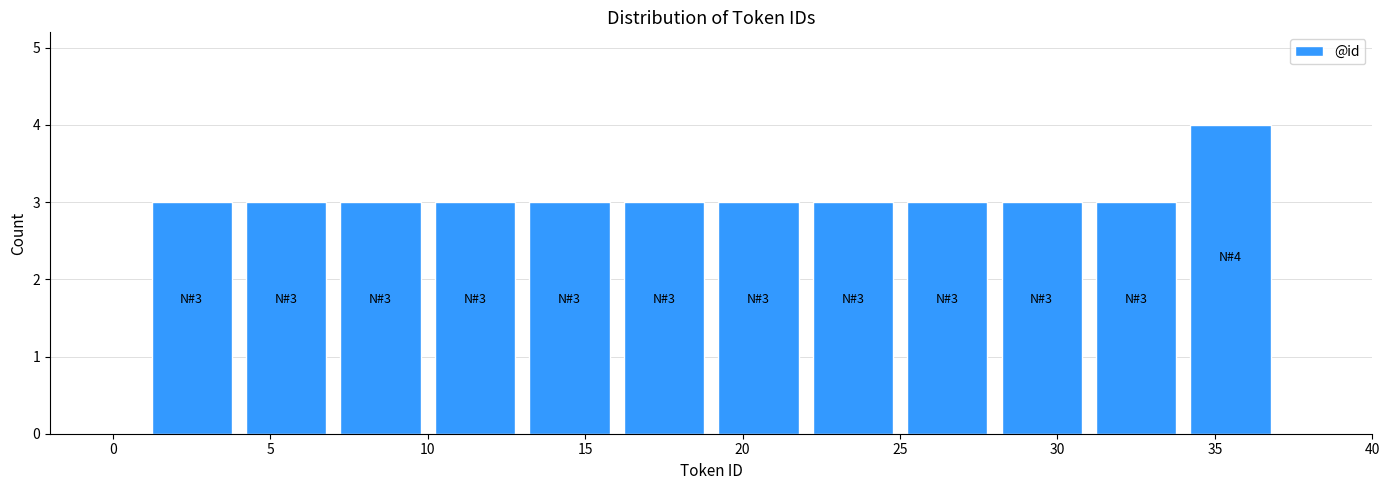

Which range on the x-axis has the tallest bar?

34 to 37